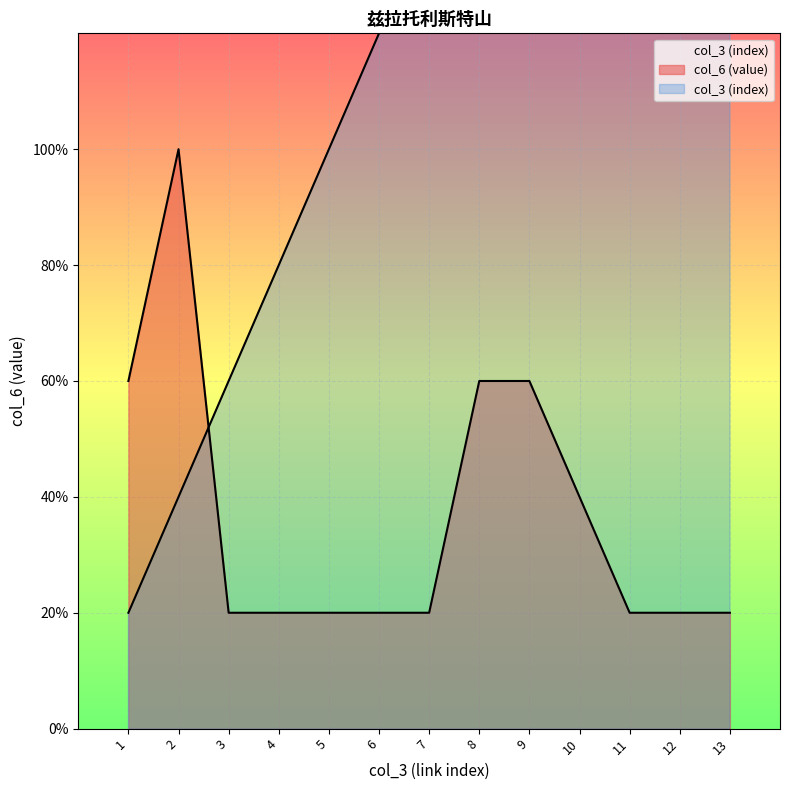

What are all the series names shown in the legend?

col_3 (index), col_6 (value)